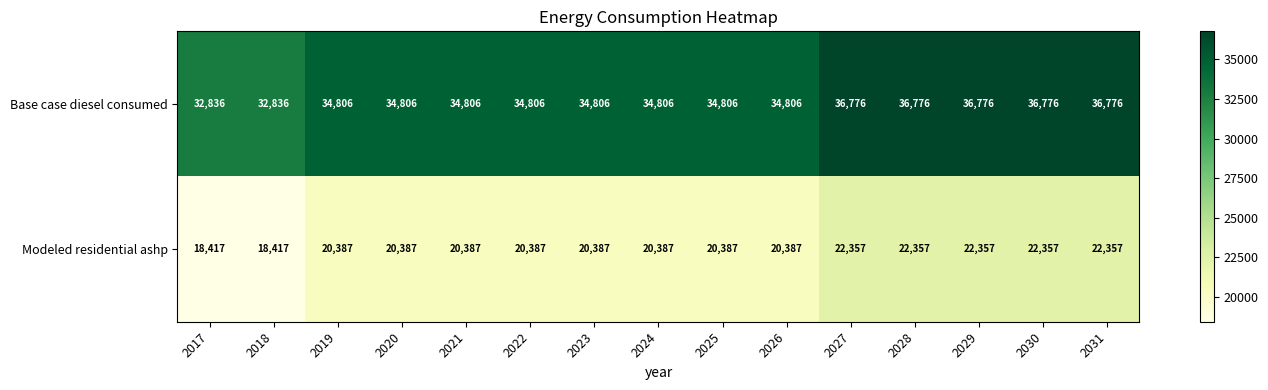

Reading left to right, transcribe all the data shown in this chart.

Base case diesel consumed: 32836	32836	34806	34806	34806	34806	34806	34806	34806	34806	36776	36776	36776	36776	36776
Modeled residential ashp: 18417	18417	20387	20387	20387	20387	20387	20387	20387	20387	22357	22357	22357	22357	22357